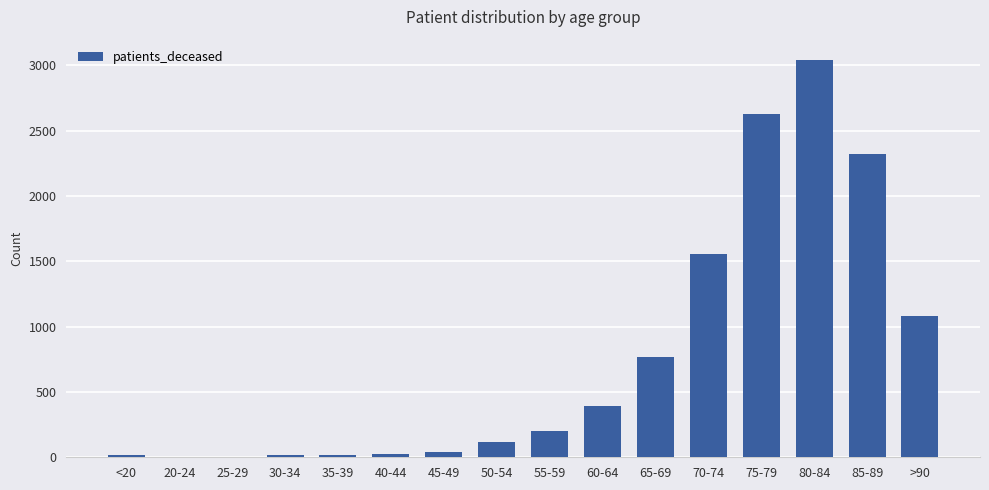

Between >90 and 20-24, which is larger?

>90